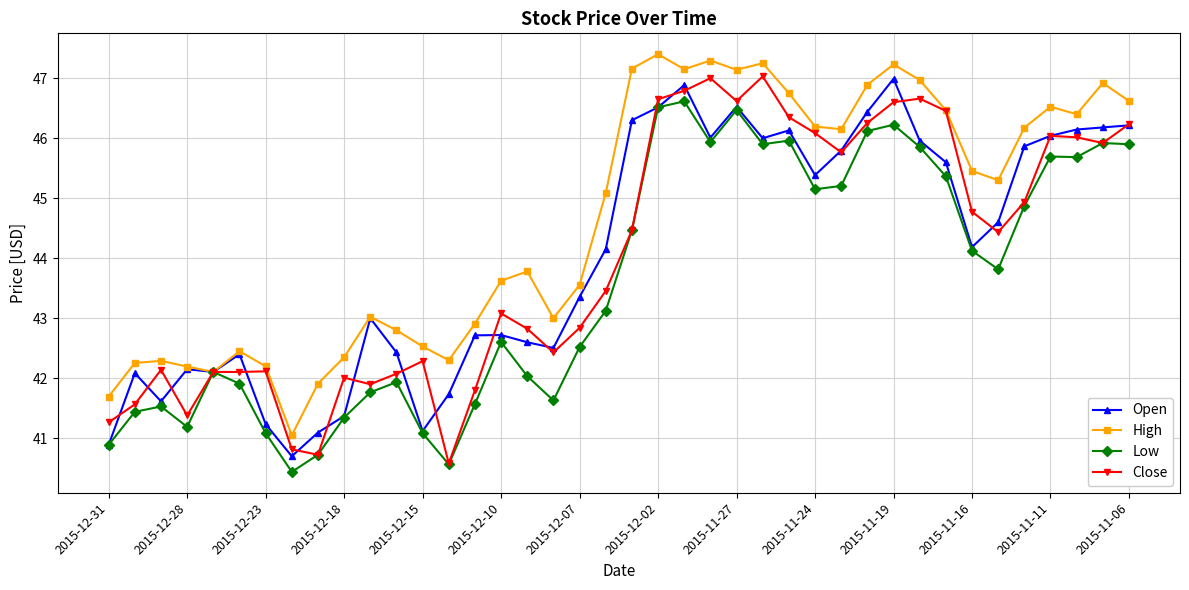

True or false: Open has more than 2 points higher than both neighbors.

True